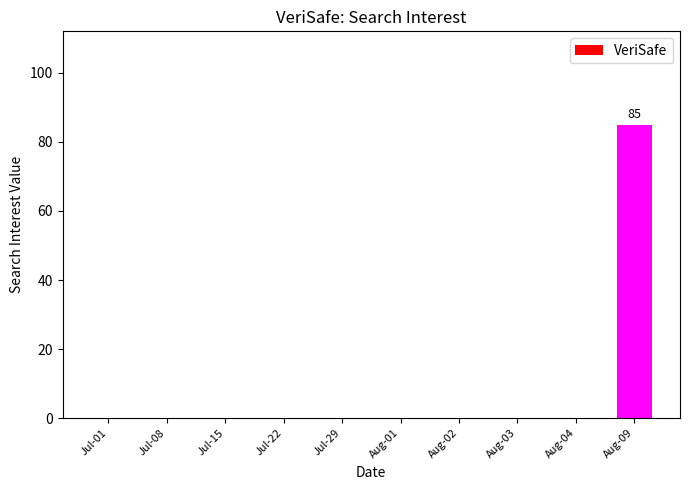

The chart shows a value of 0 at Jul-15. True or false?

True